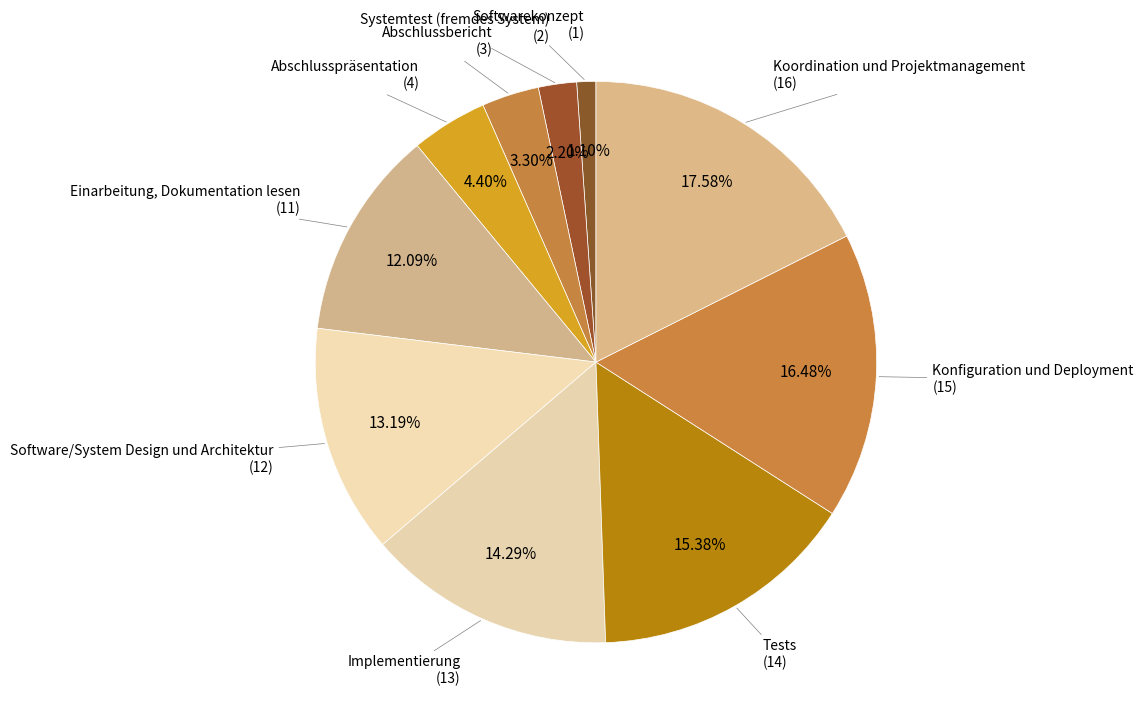

Count the number of slices in the pie.

10